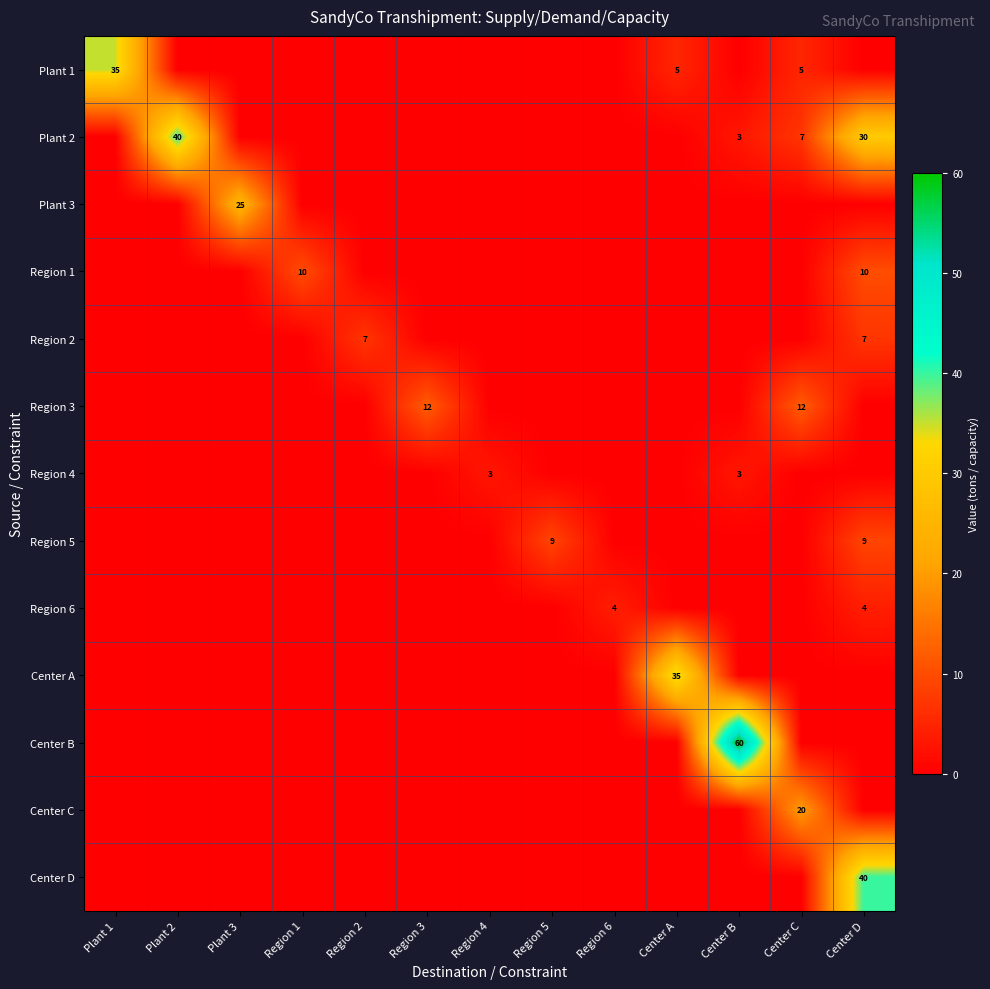

What is the sum of all Center D values?

40